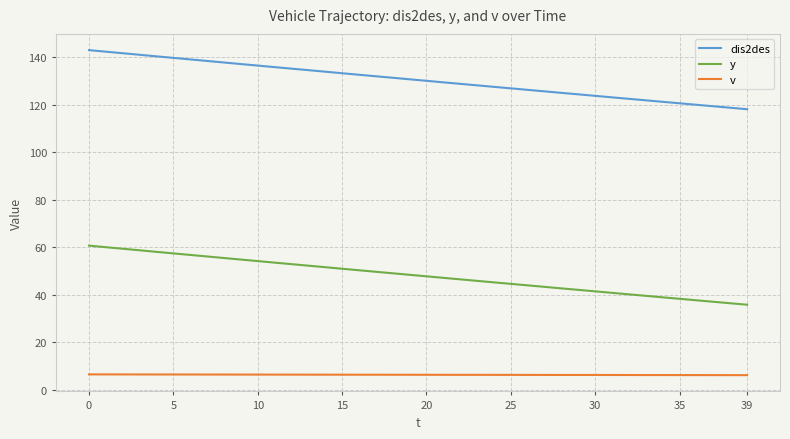

Which series has the largest total across all categories?

dis2des